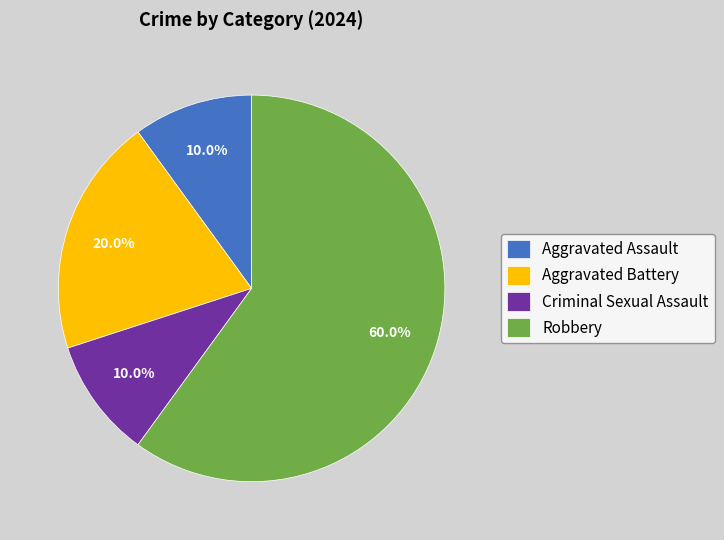

True or false: Criminal Sexual Assault accounts for 10% of the total.

True